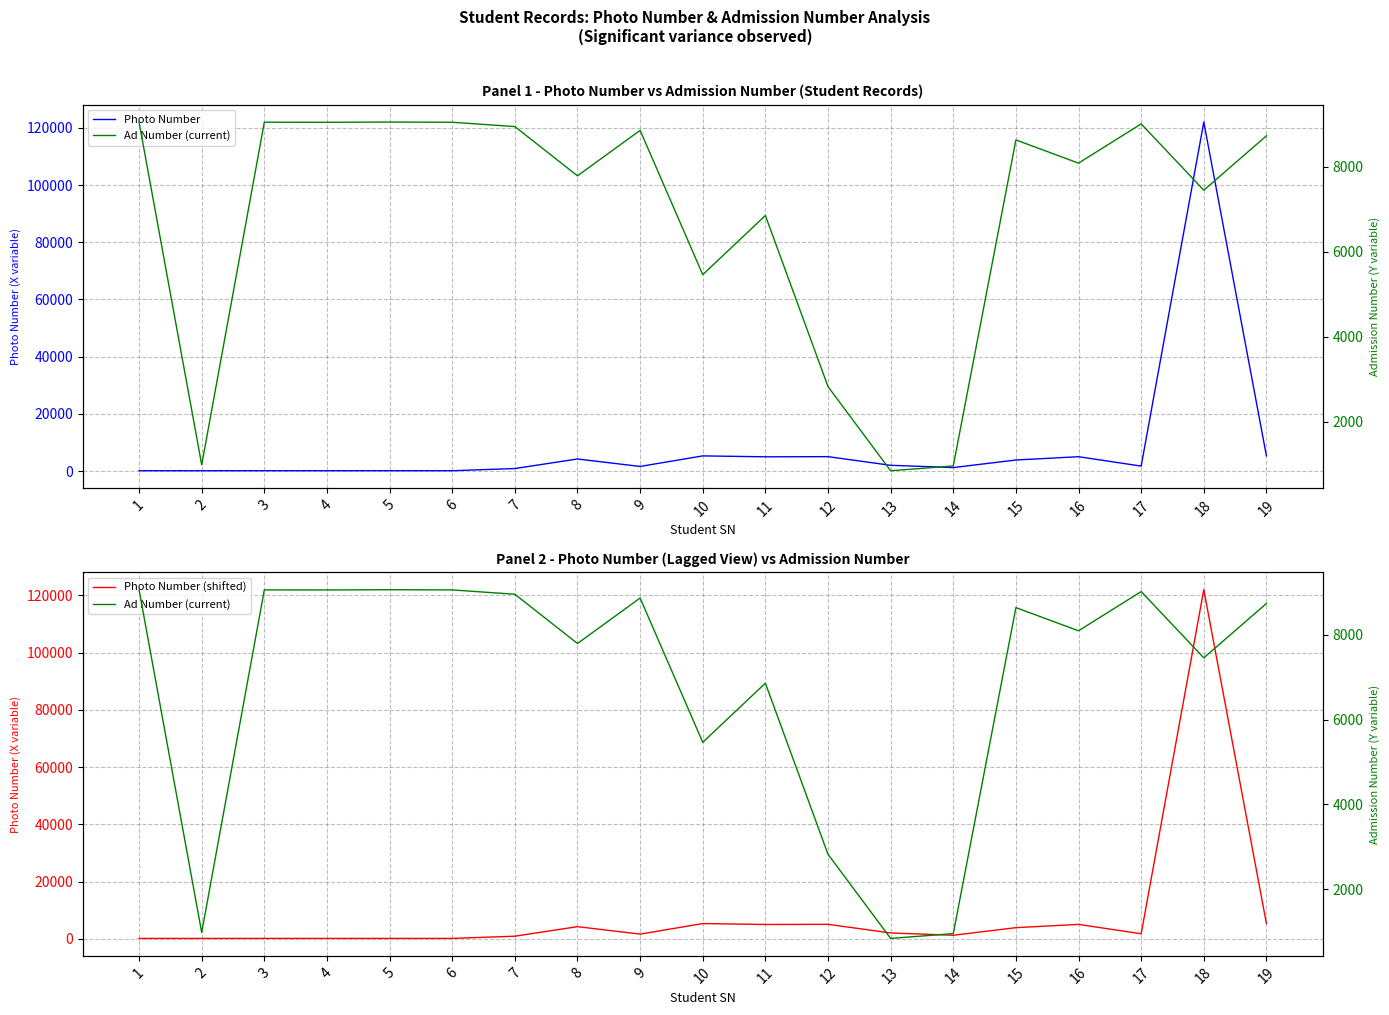

Which series has the widest spread of values?

Photo Number